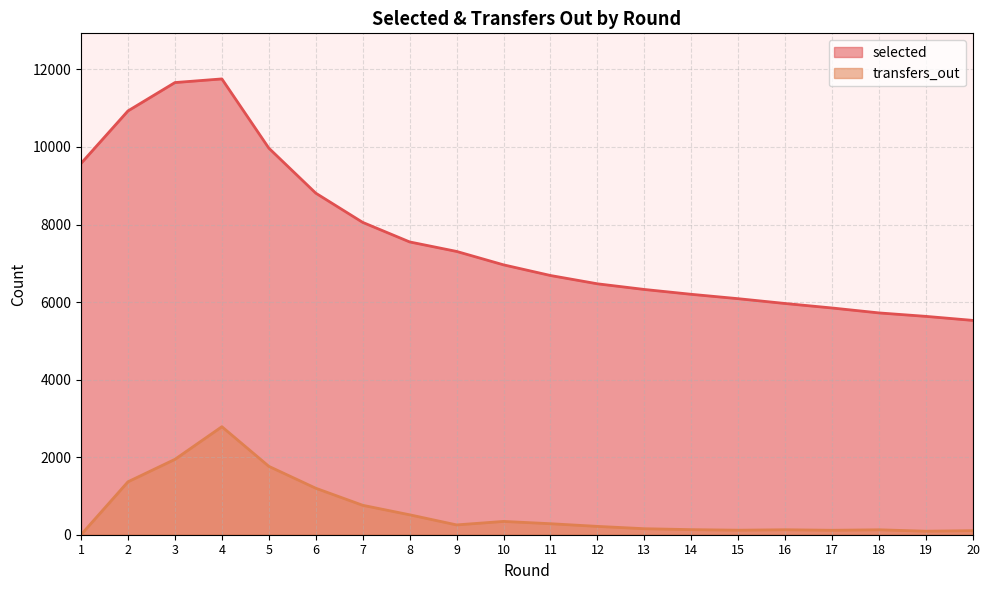

List the labels in order of selected value, largest first.

4, 3, 2, 5, 1, 6, 7, 8, 9, 10, 11, 12, 13, 14, 15, 16, 17, 18, 19, 20